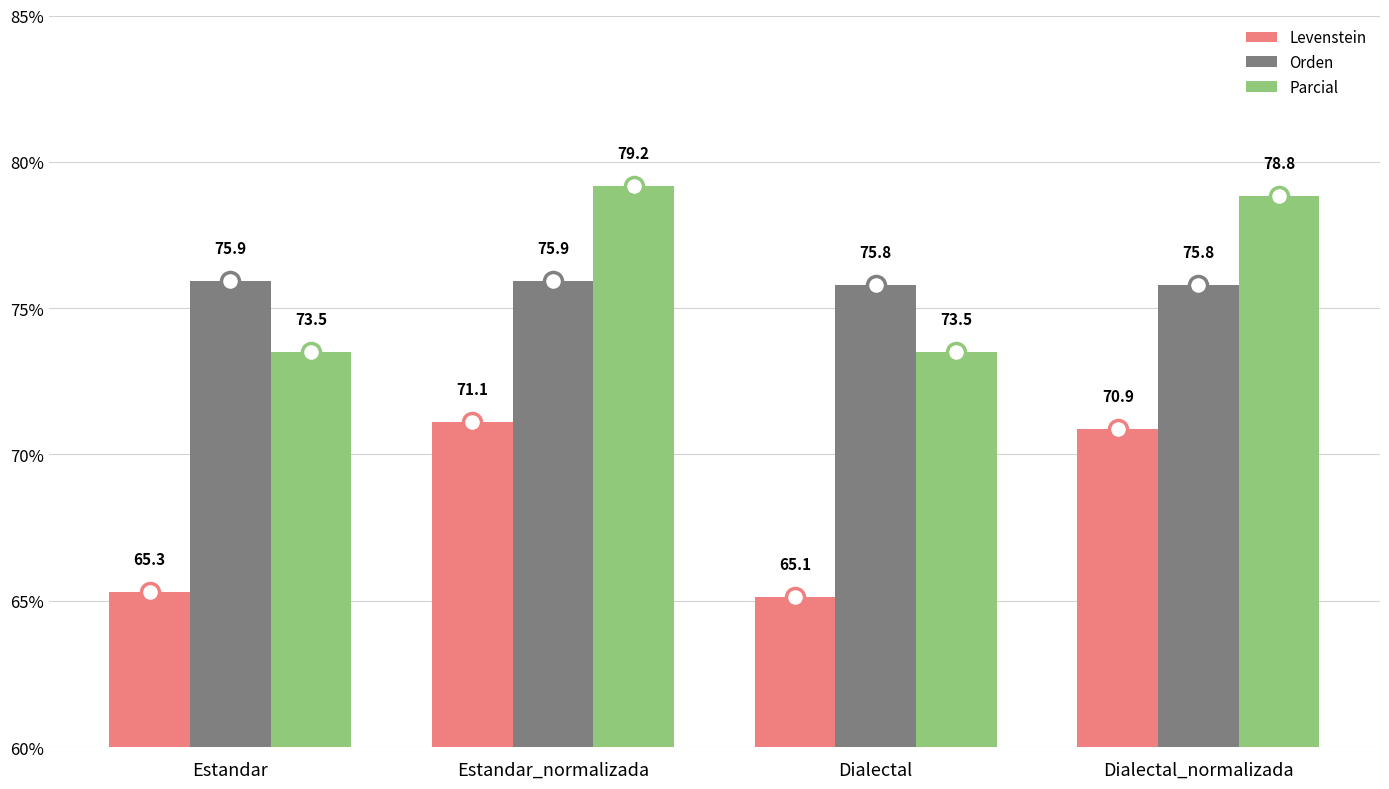

The value of Parcial at Estandar_normalizada is 139.6. True or false?

False